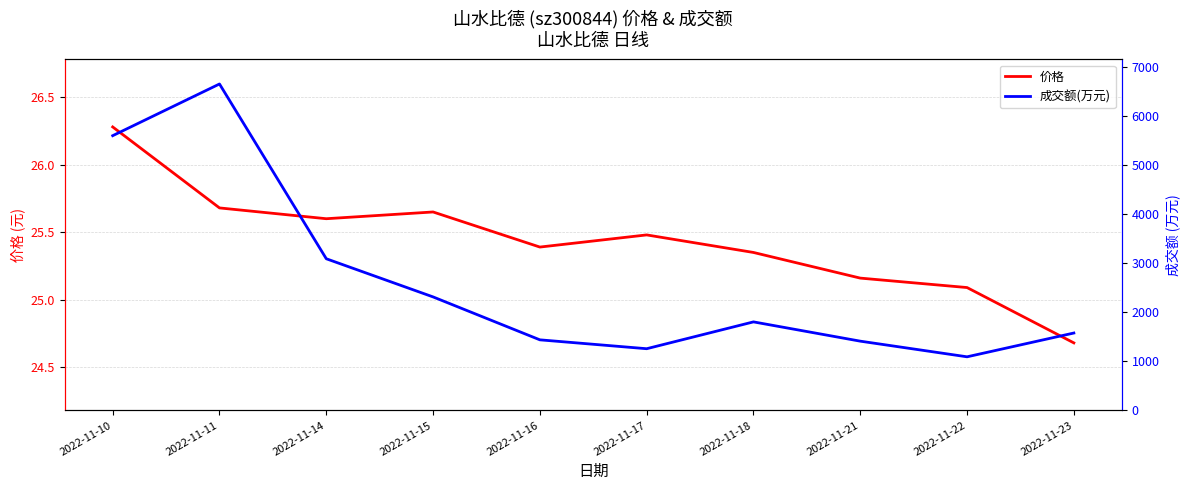

Rank the series by their average value, from lowest to highest.

价格, 成交额(万元)